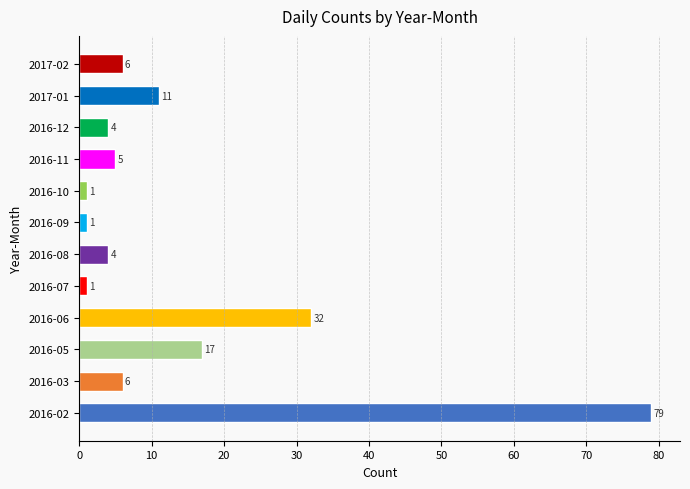

What is the sum of all values?

167